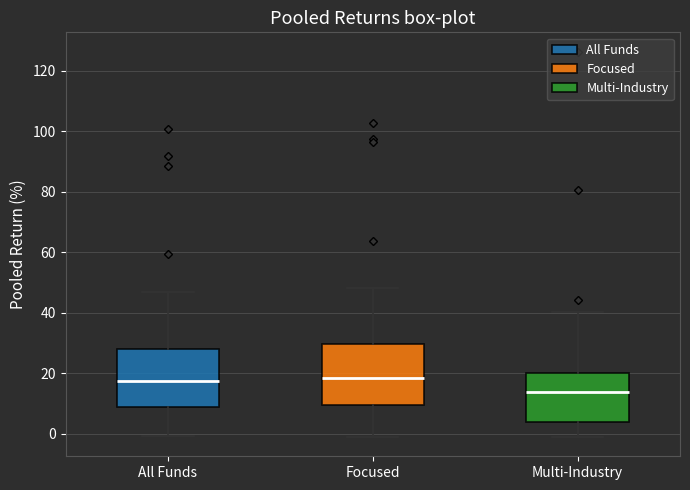

Where does the median line of the box for Multi-Industry sit on the y-axis? The values are not printed on the chart, so give them approximately, as read against the axis.

14